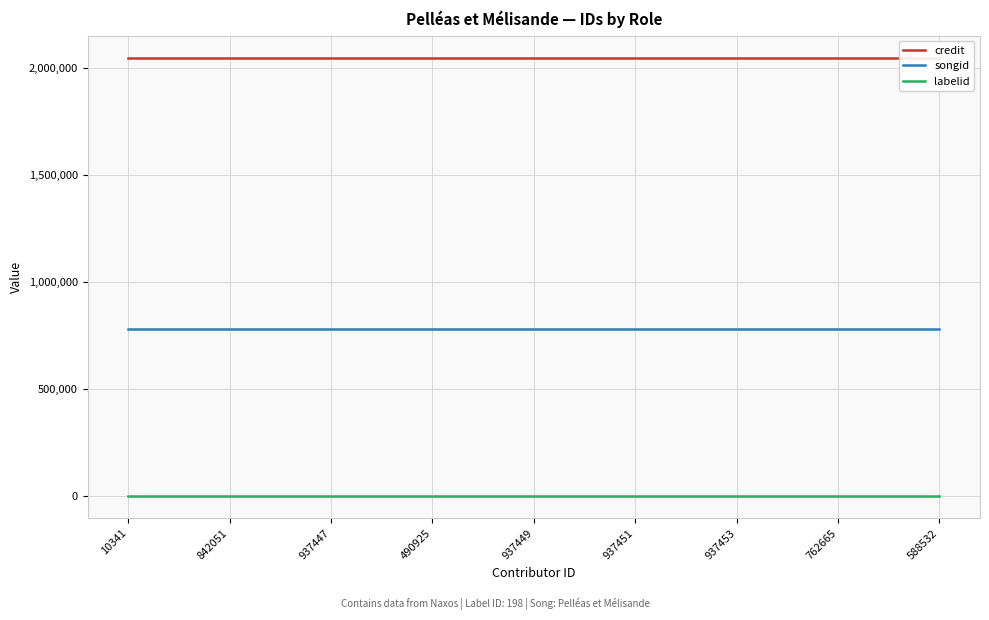

True or false: labelid and credit cross at least once.

False